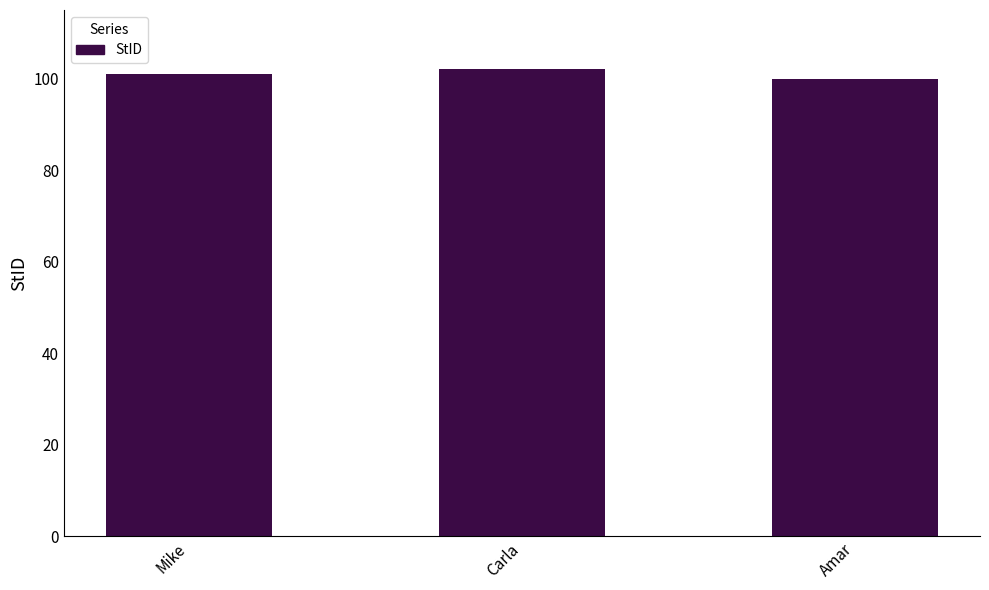

What is the change in value from Mike to Carla?

+1